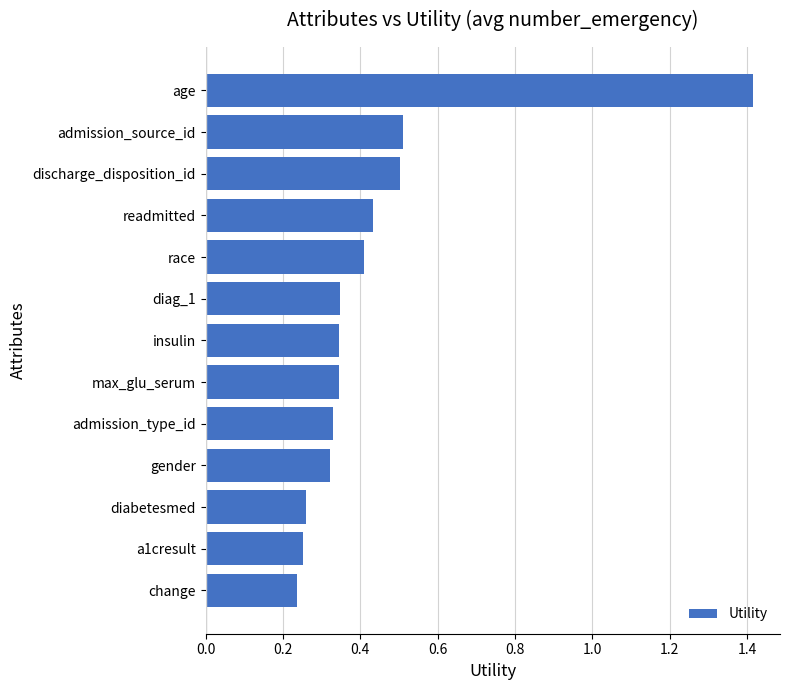

What is the difference between the maximum and minimum values?

1.2